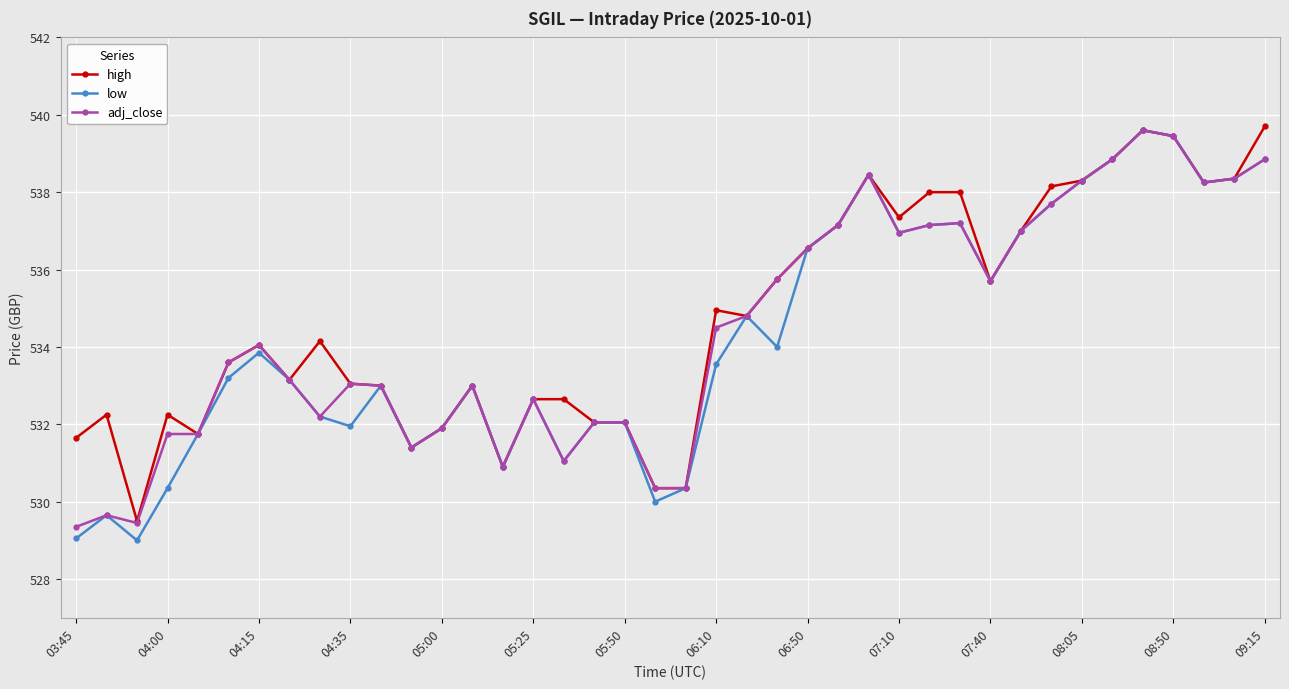

True or false: low has more than 1 interior local peaks.

True